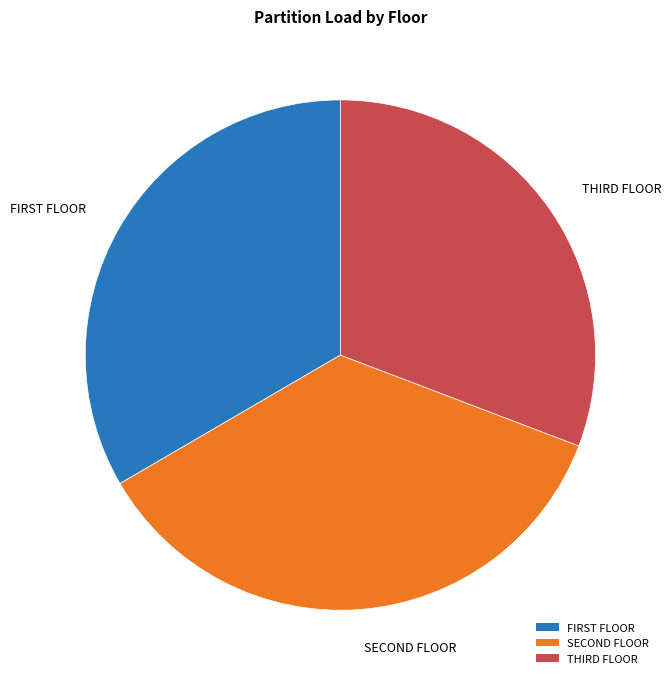

Which category has the biggest portion of the pie?

SECOND FLOOR